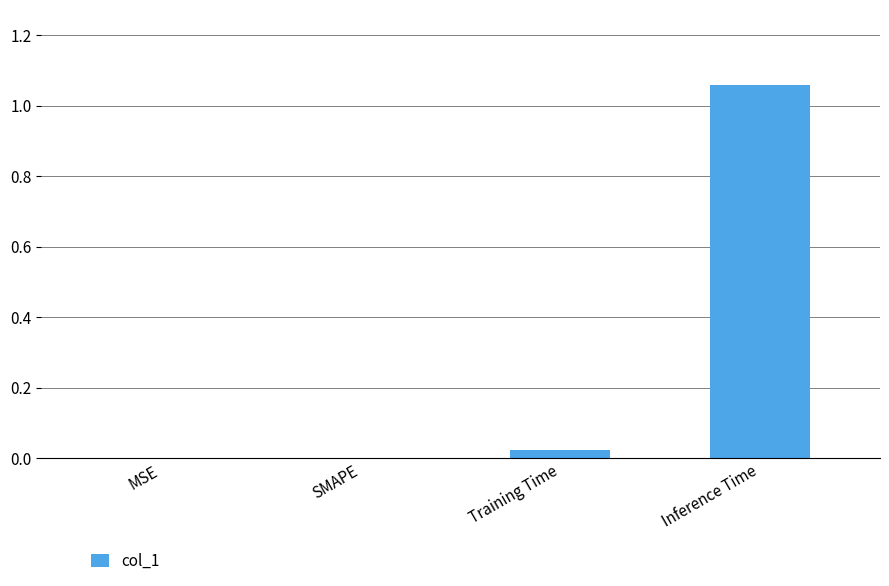

At which category does the chart reach its peak across all series?

Inference Time